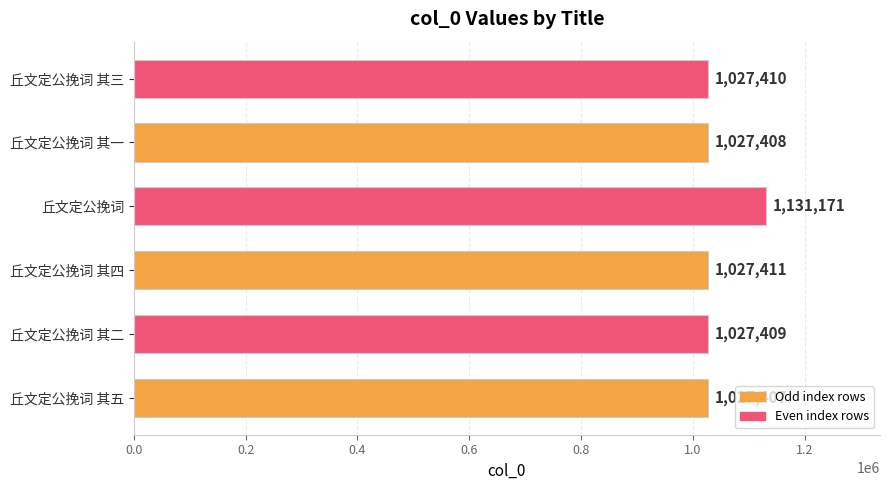

How many data points does each series have?

6